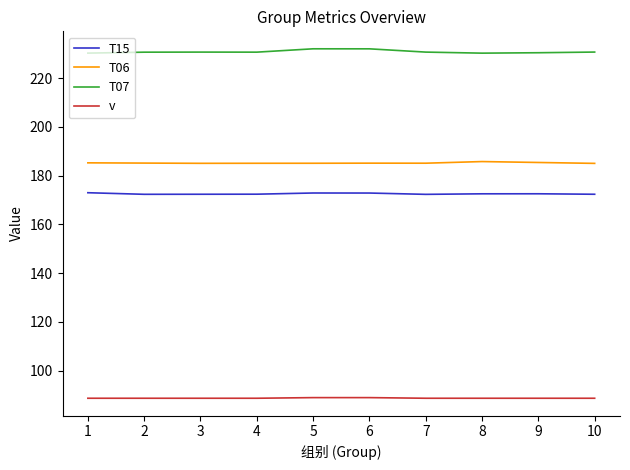

What is the spread (max minus min) of values at 9?

141.7